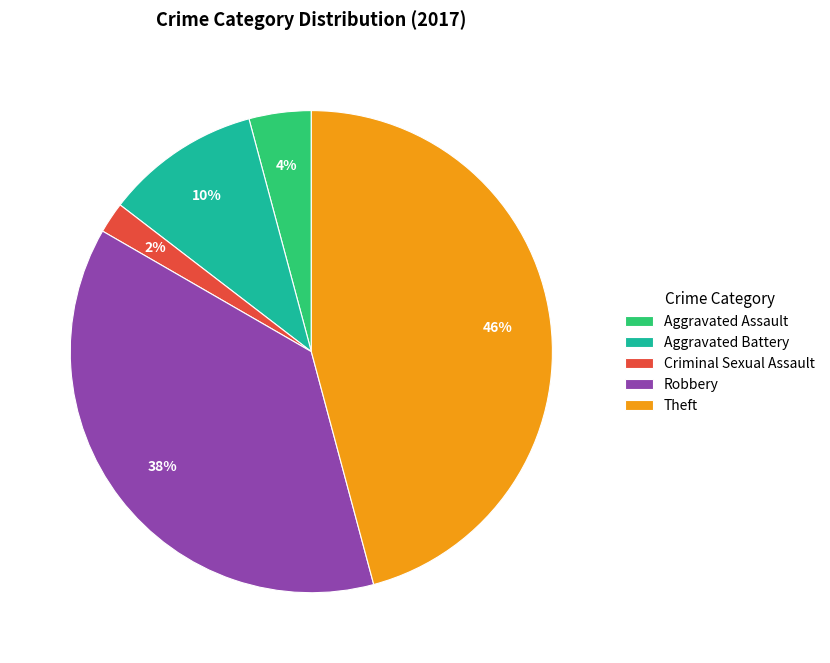

Do Robbery and Aggravated Assault together represent more than half of the pie?

No